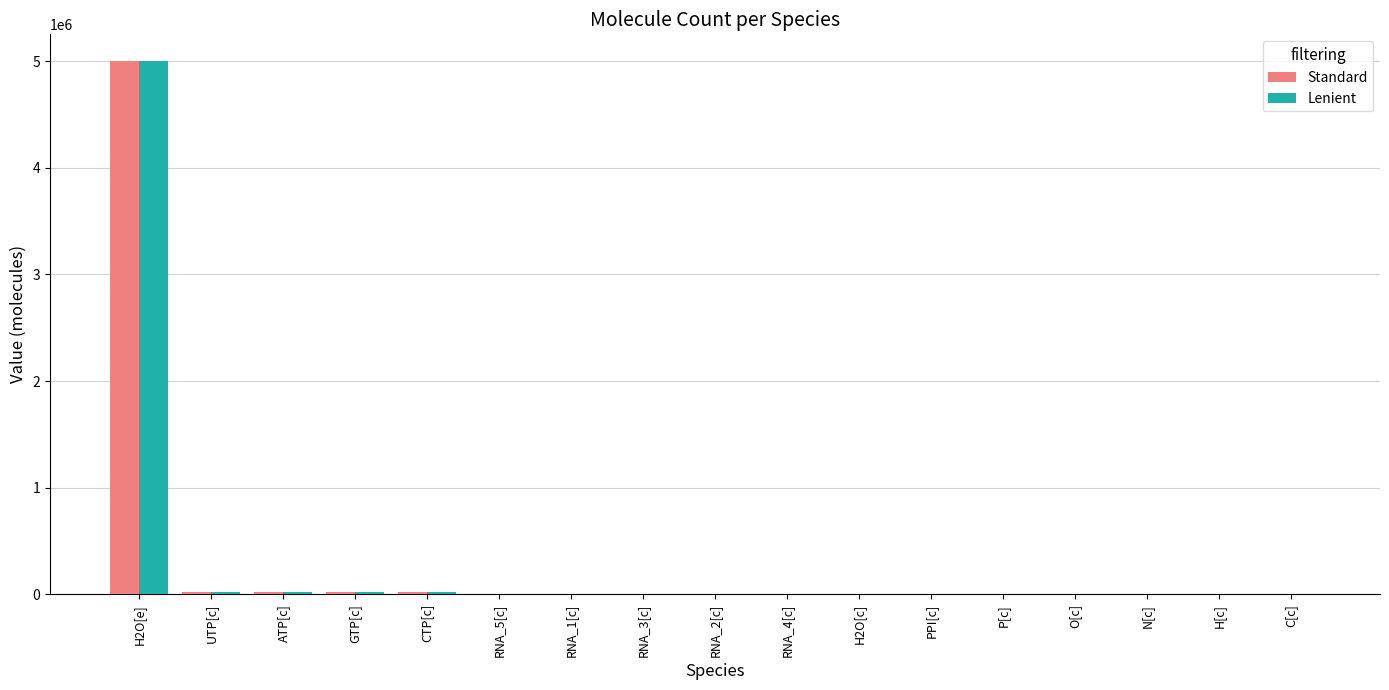

At which category does the chart reach its peak across all series?

H2O[e]